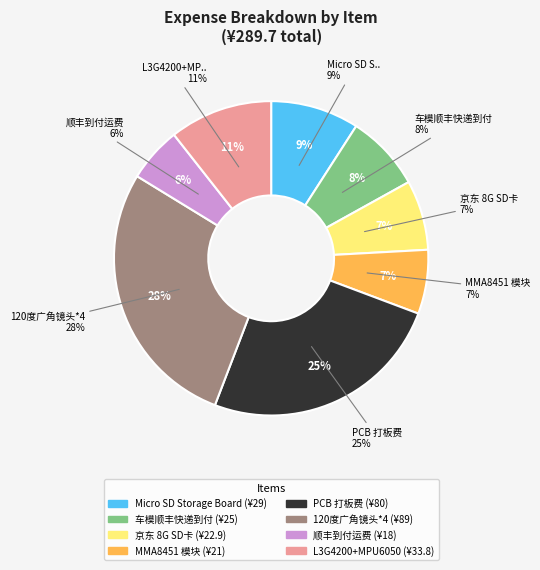

Count the number of slices in the pie.

8